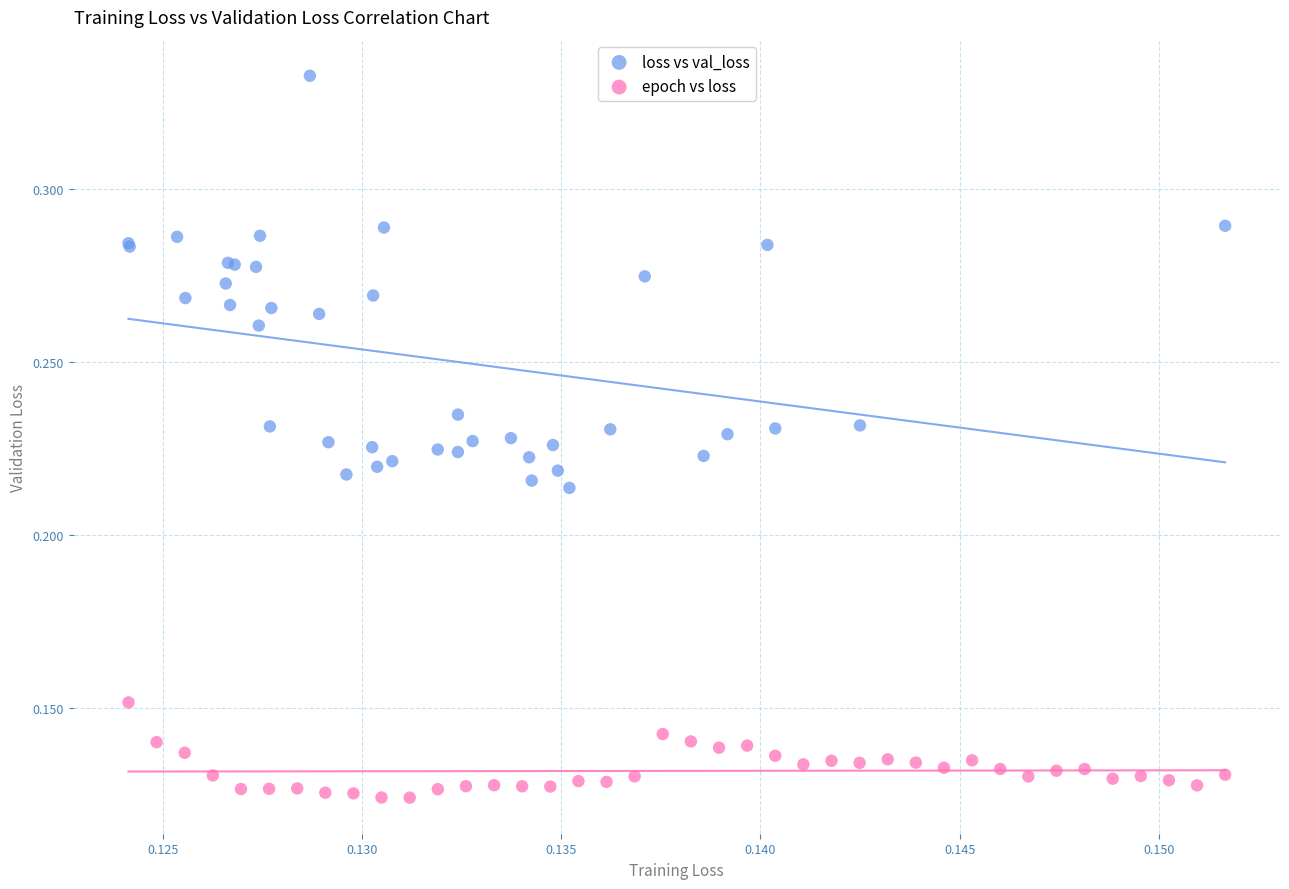

Which series contains the highest Y value?

loss vs val_loss